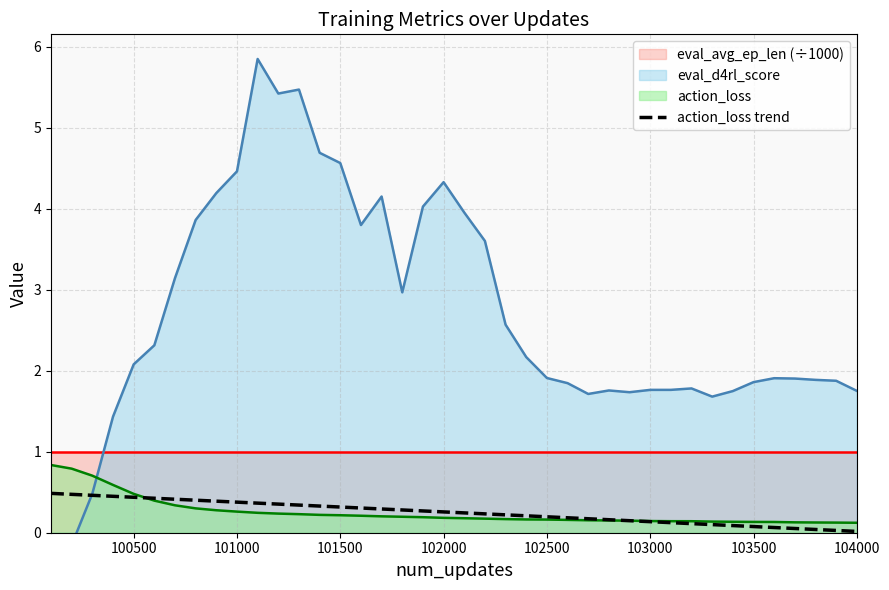

Is it true that action_loss equals 0.1 at 103000?

True